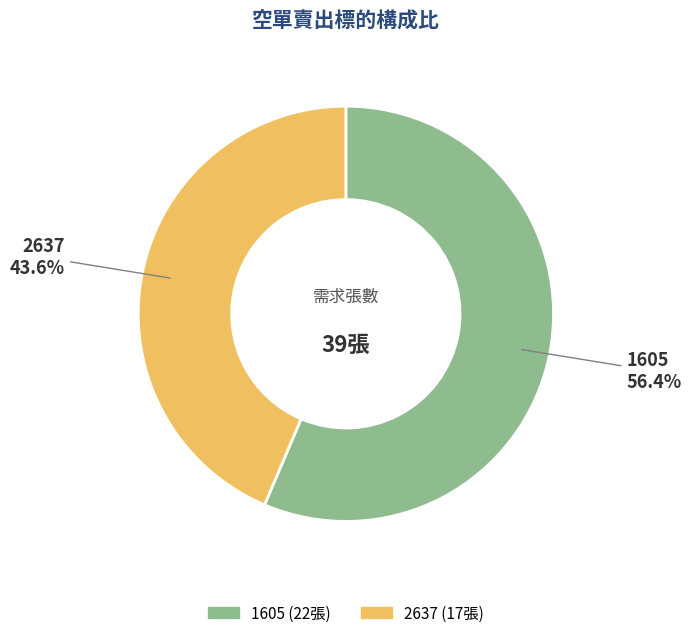

How many segments does this pie chart have?

2